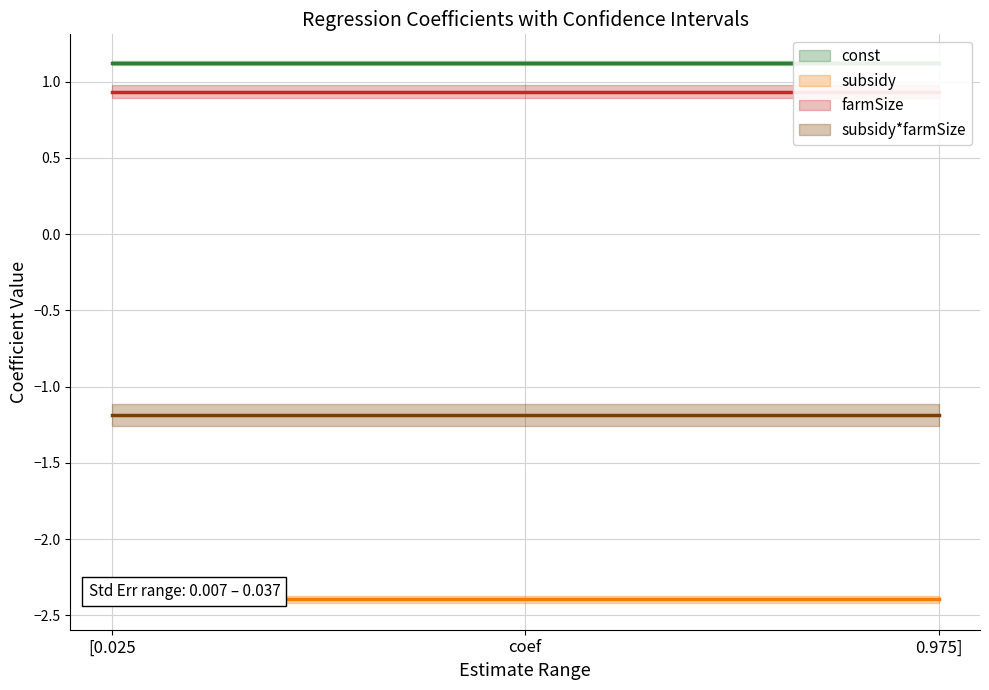

How many const values are between 1 and 2?

3